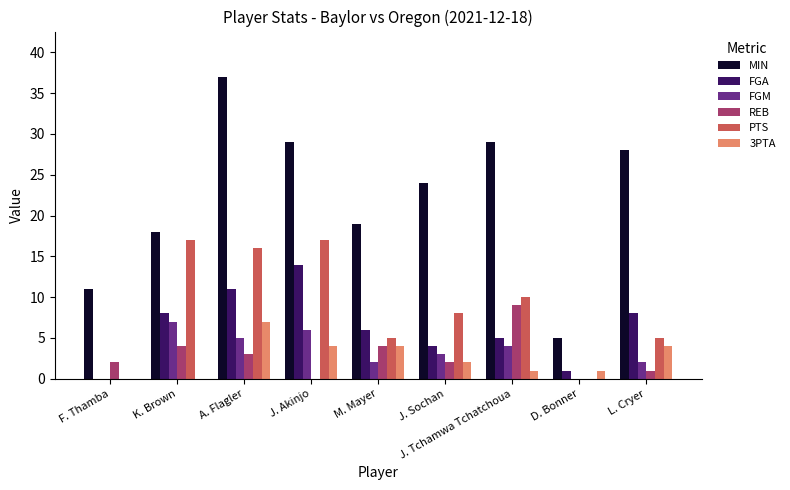

Which series has the largest total across all categories?

MIN